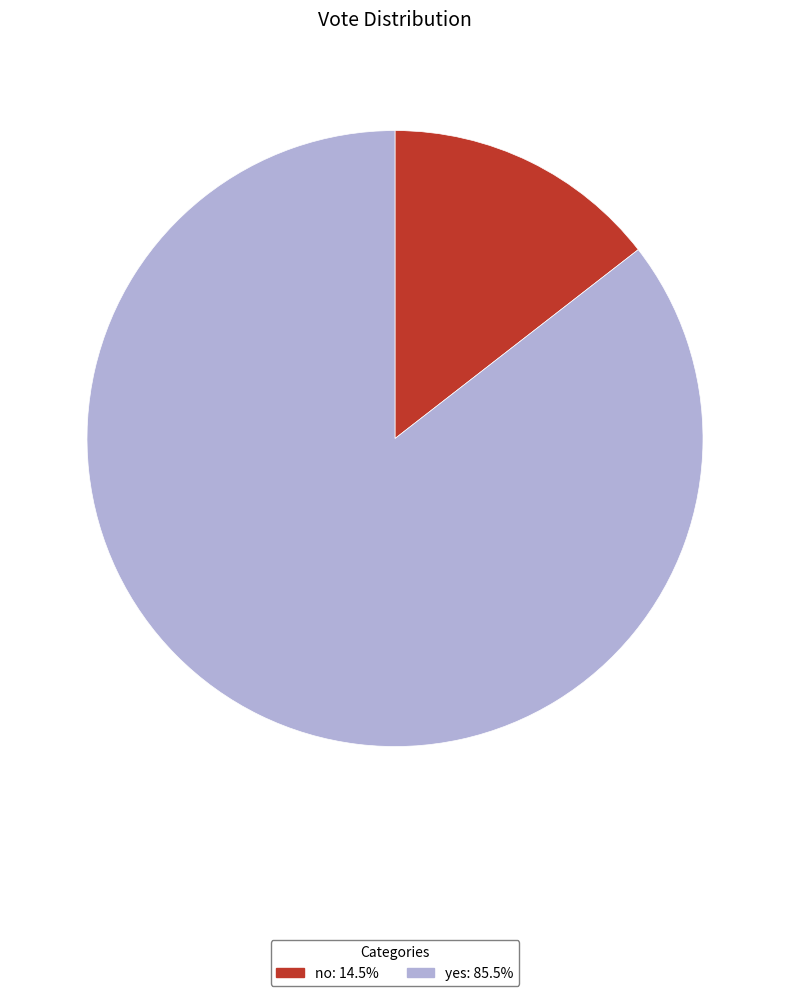

Which category has the biggest portion of the pie?

yes